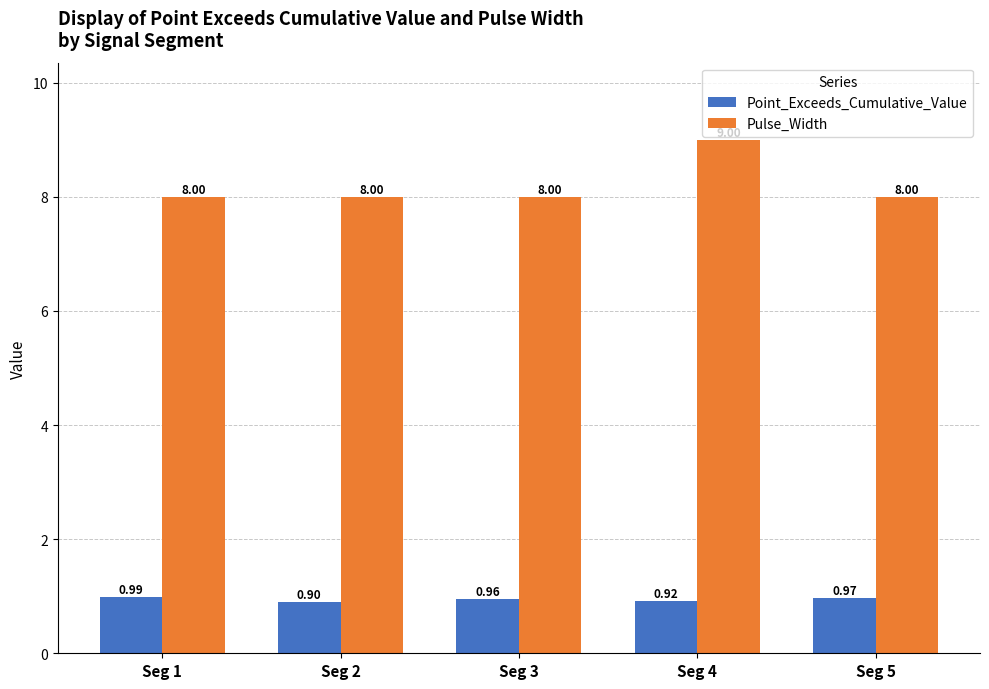

At Seg 2, list the series in order from smallest to largest.

Point_Exceeds_Cumulative_Value, Pulse_Width